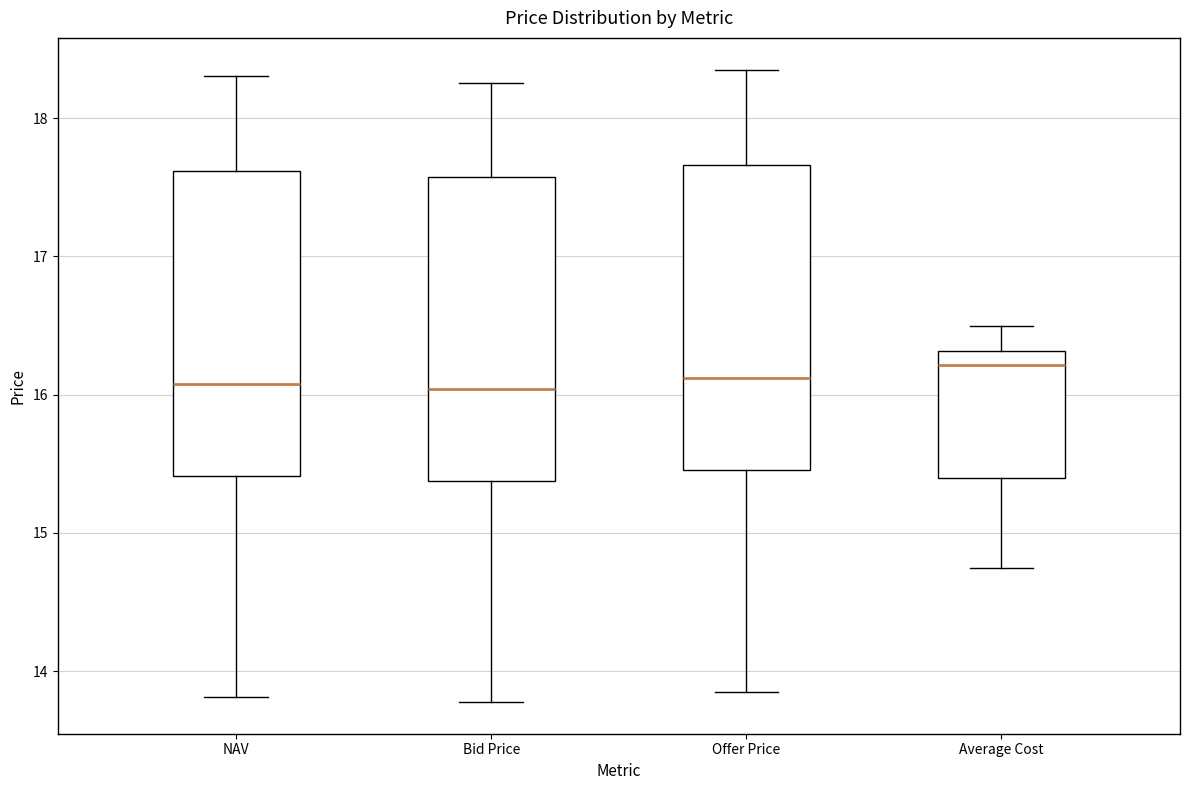

Reading left to right, read every box against the y-axis: the position of its median line, the range the box covers, and the ends of its whiskers. The values are not printed on the chart, so give them approximately, as read against the axis.

NAV: median 16.1, box 15.4 to 17.6, whiskers 13.8 to 18.3
Bid Price: median 16.0, box 15.4 to 17.6, whiskers 13.8 to 18.3
Offer Price: median 16.1, box 15.5 to 17.7, whiskers 13.8 to 18.4
Average Cost: median 16.2, box 15.4 to 16.3, whiskers 14.7 to 16.5